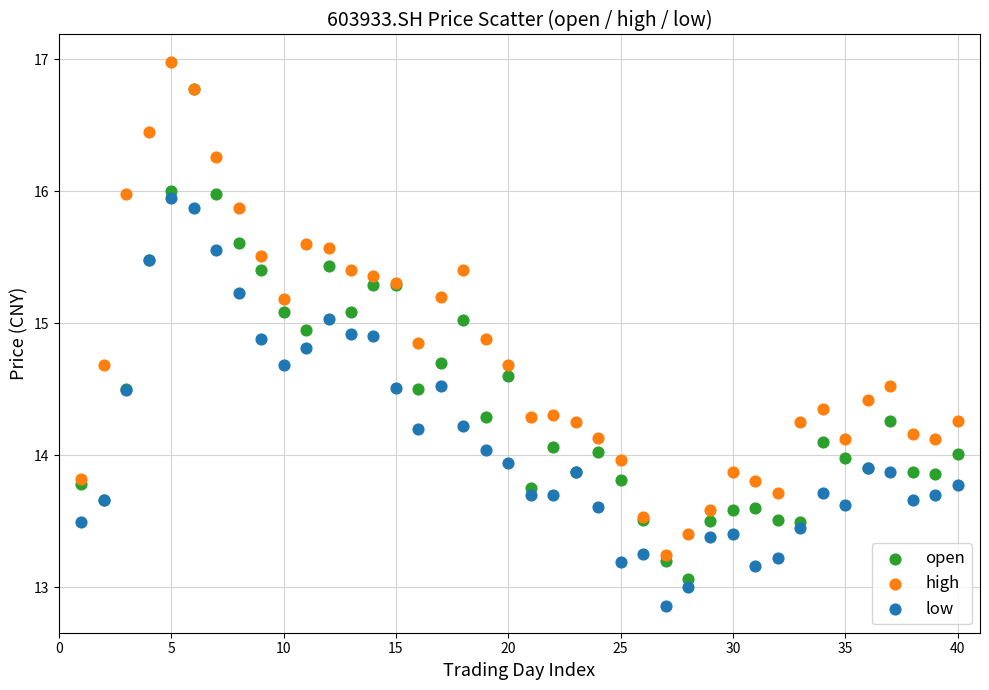

What are all the series names shown in the legend?

open, high, low